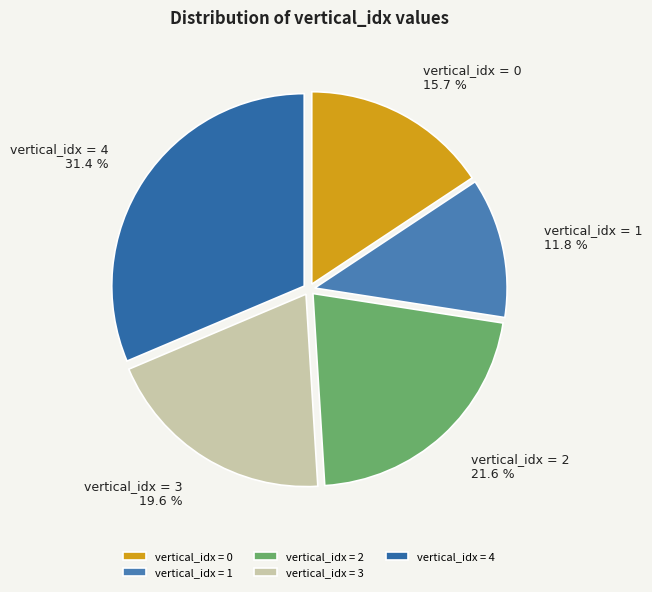

Between vertical_idx = 0 and vertical_idx = 2, which is larger?

vertical_idx = 2